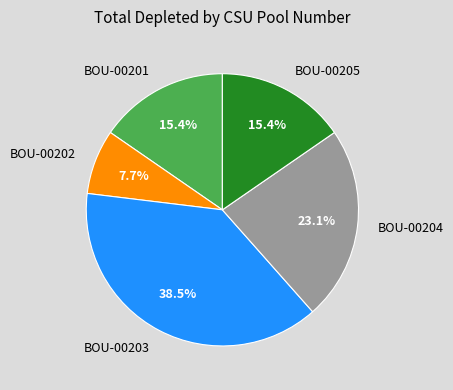

What percentage is NOT represented by BOU-00201?

84.6%